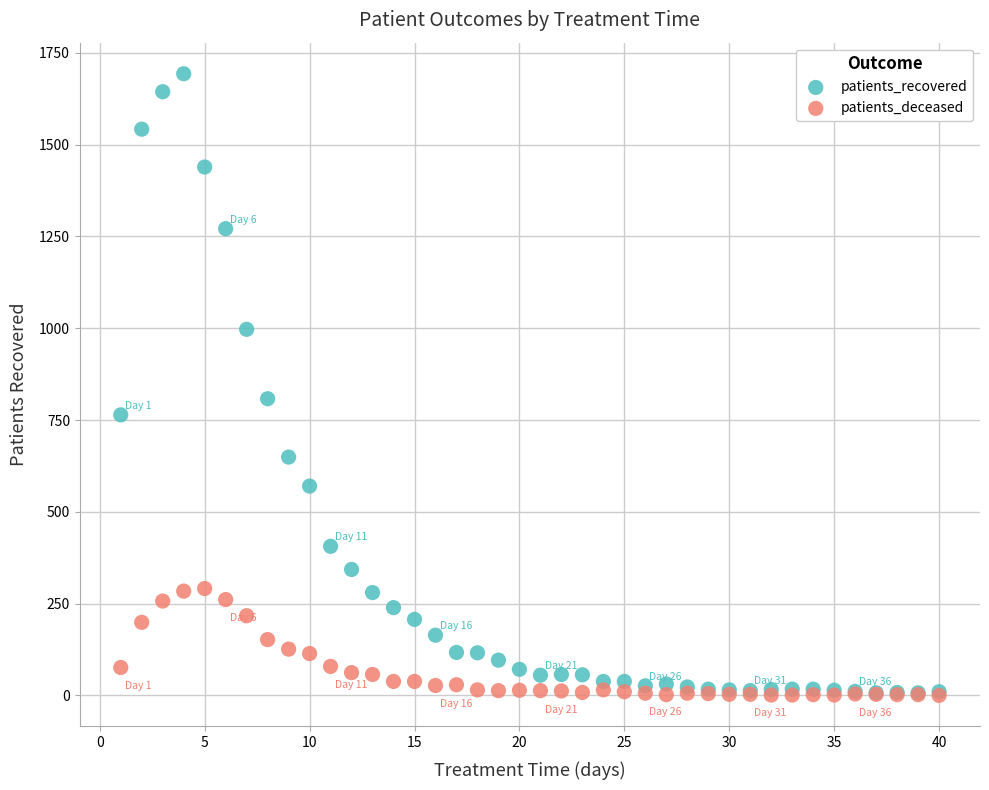

Which series reaches the maximum Y coordinate?

patients_recovered